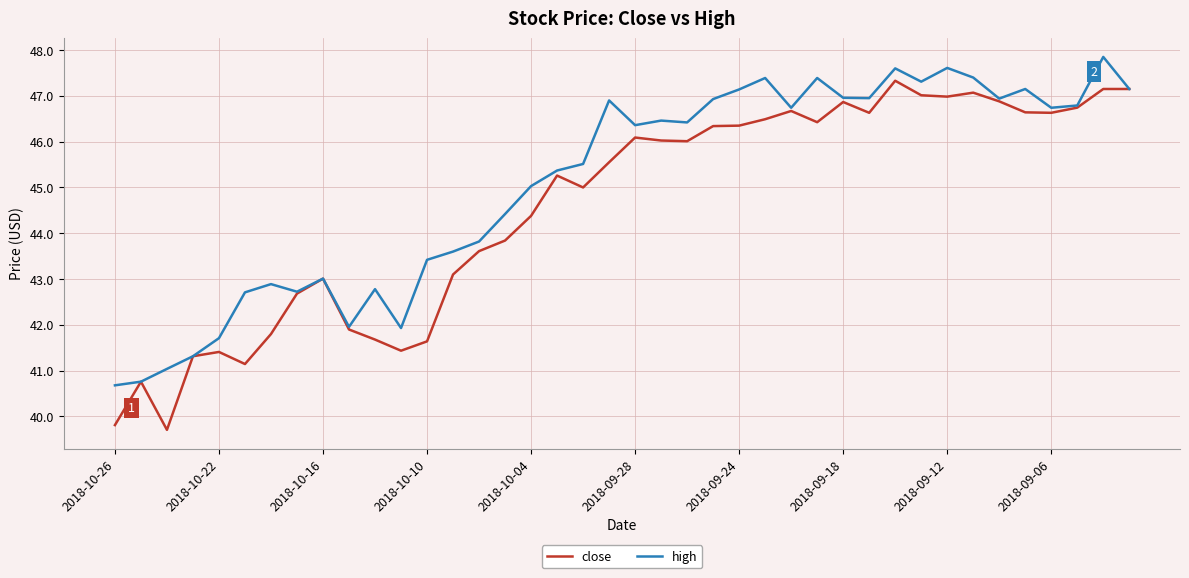

How many values in the high series exceed 46?

21